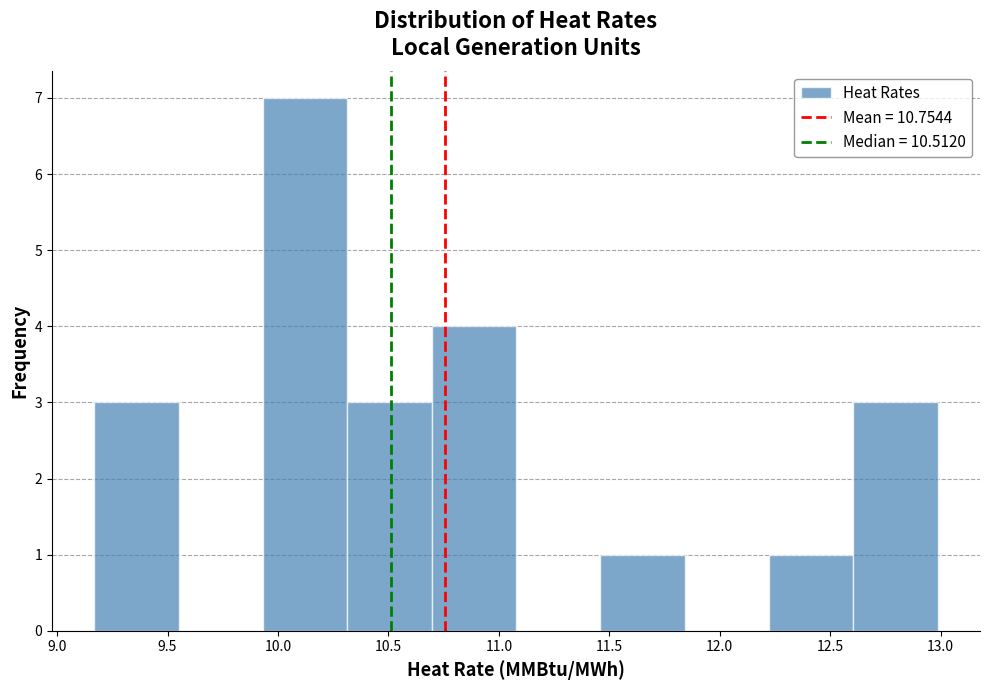

What is the height of the bar covering 11.45 to 11.85 on the x-axis? Neither the bar edges nor the heights are printed on the chart, so give them approximately, as read against the axes.

1